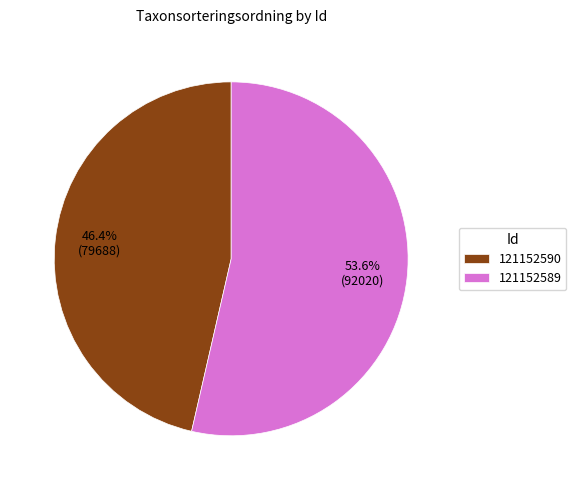

Which slice represents more than half of the pie?

121152589